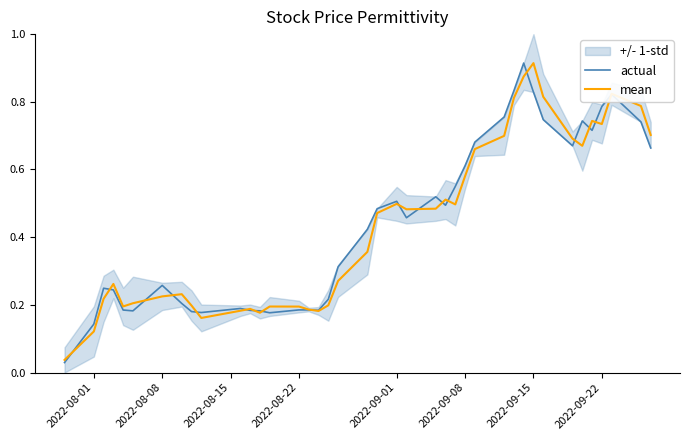

What is the average value of the actual series?

0.4